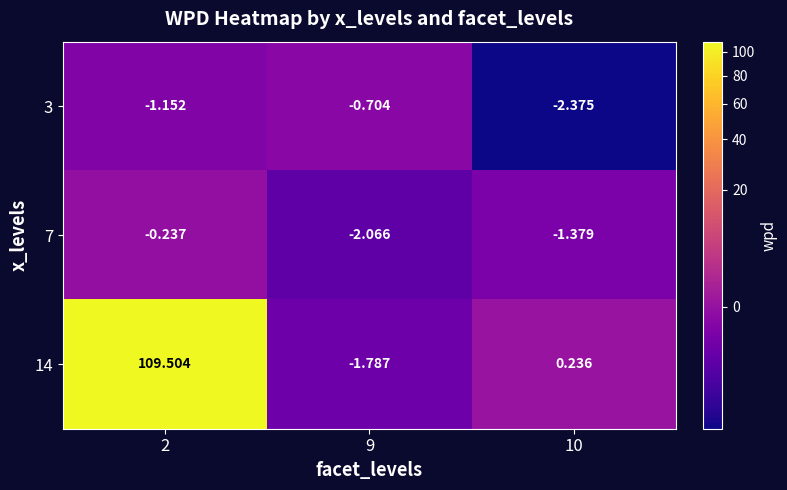

List the series in order of their peak value, lowest first.

3, 7, 14